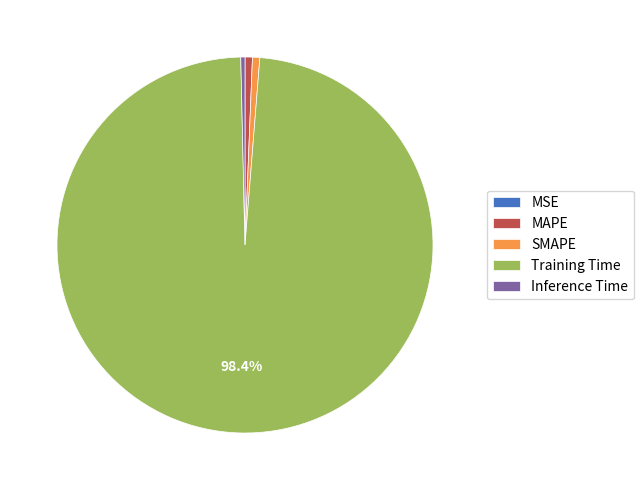

Which category accounts for the majority?

Training Time